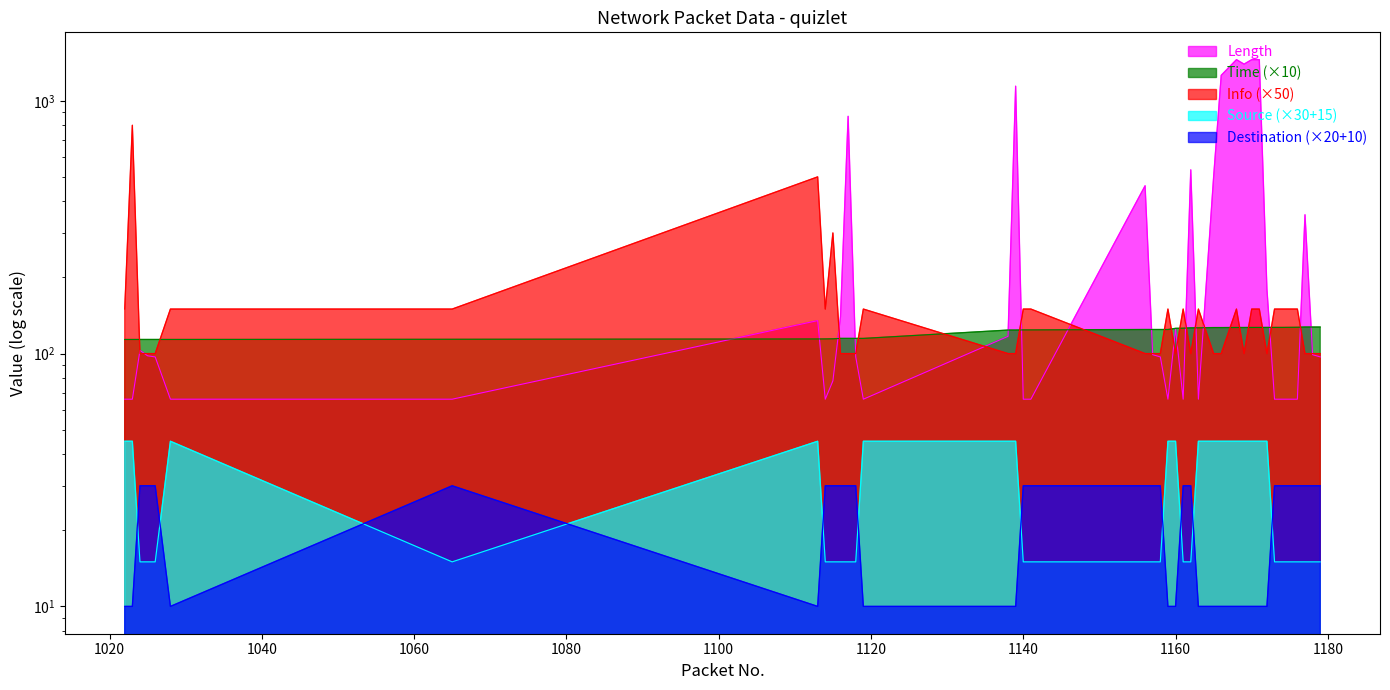

What is the approximate value of Info at 1159?

150.0